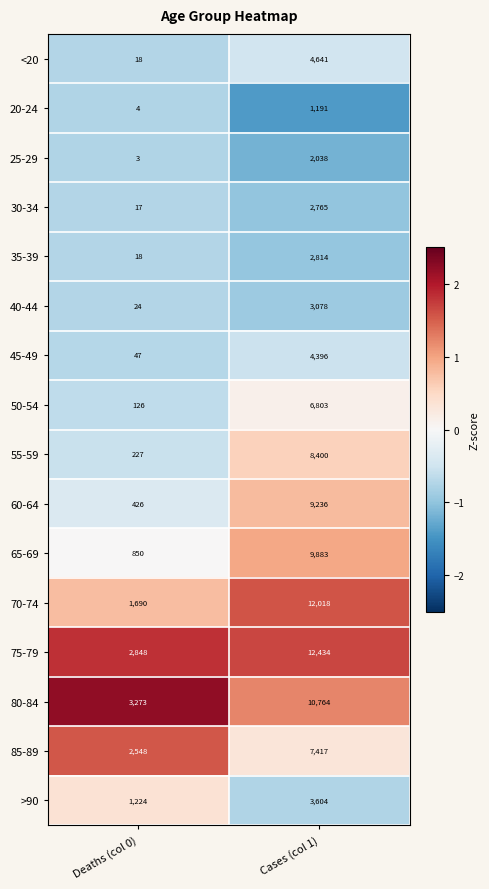

True or false: 80-84 has a value of 10764 at Cases (col 1).

True